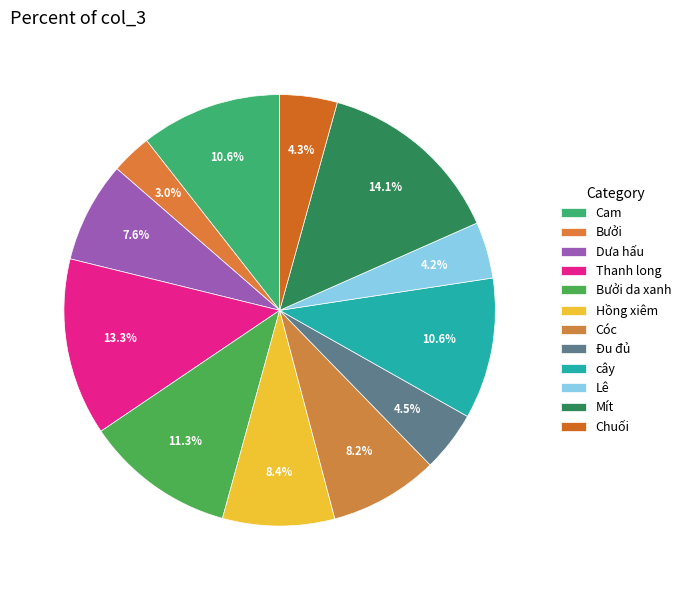

Do Cam and Lê together represent more than half of the pie?

No